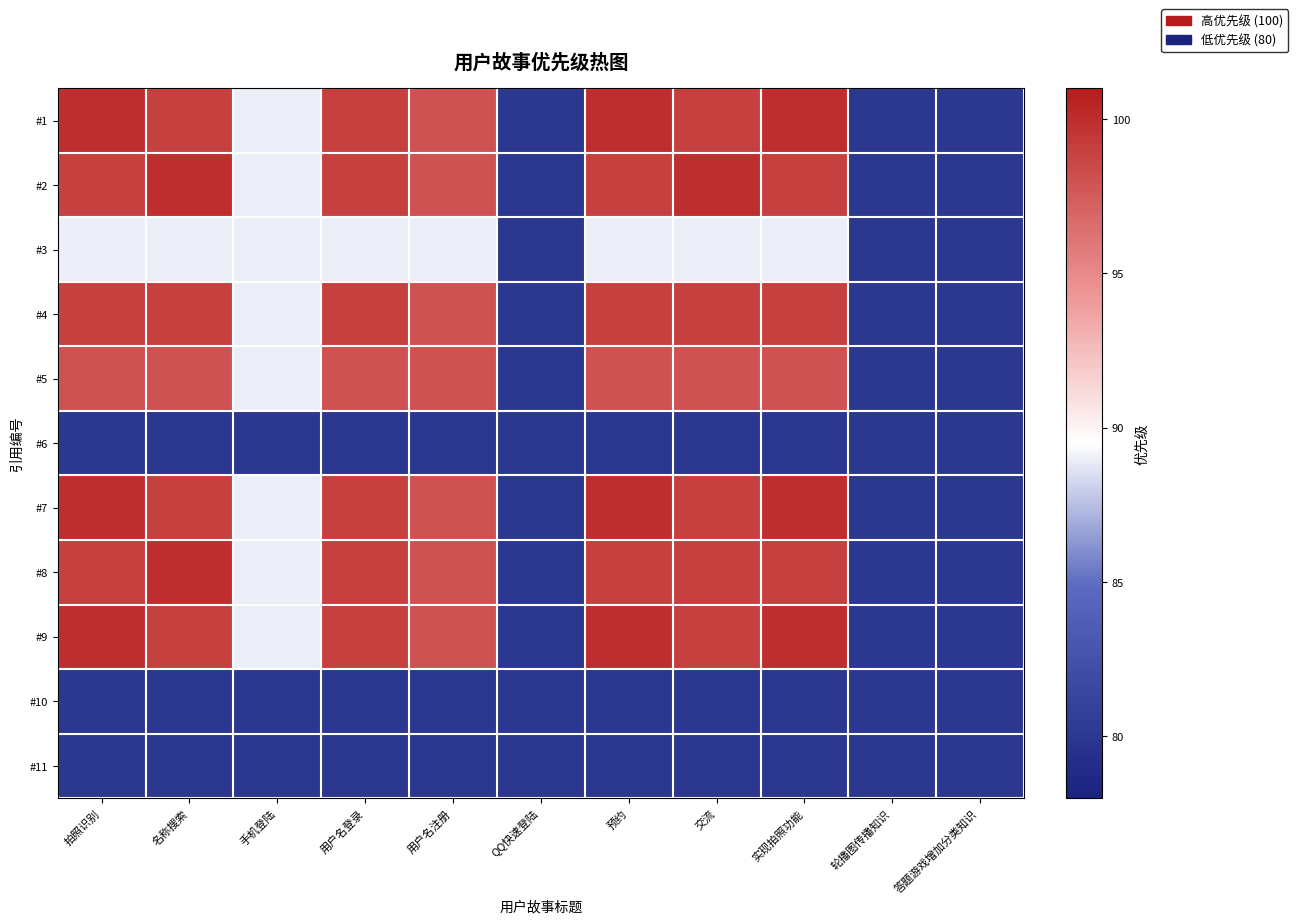

What is the smallest value displayed?

80